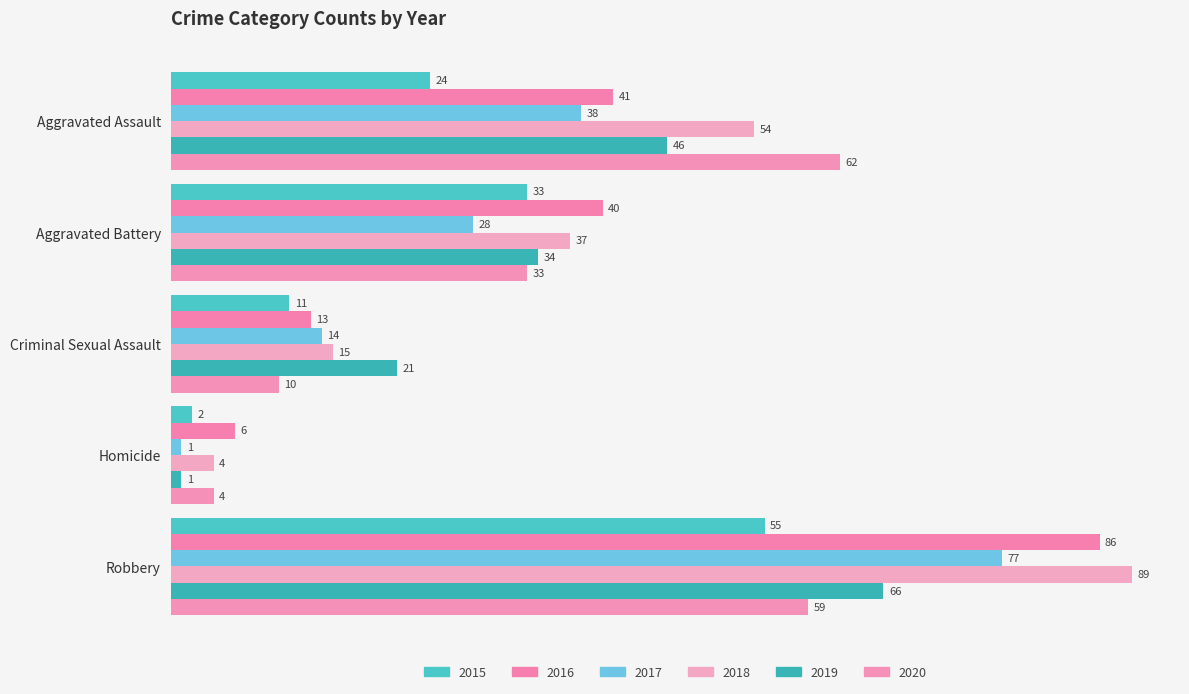

How many values in the 2015 series are below 24?

2